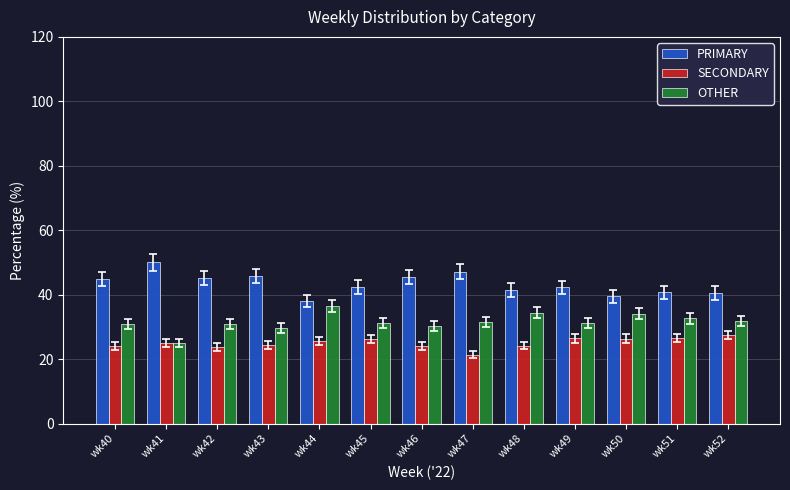

How many distinct data groups are displayed?

3